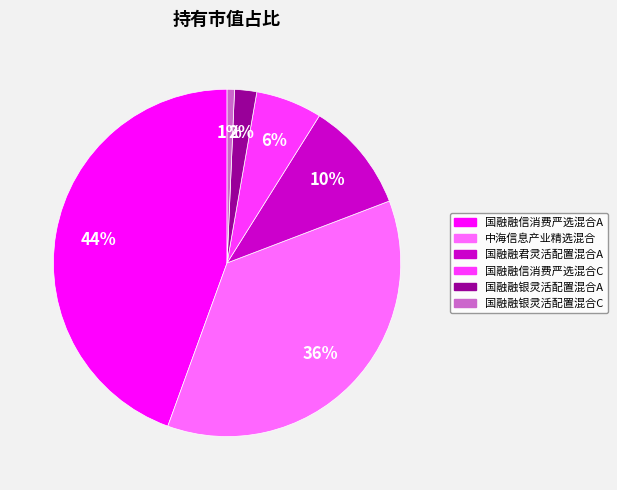

Is there any slice that represents more than half of the pie?

No